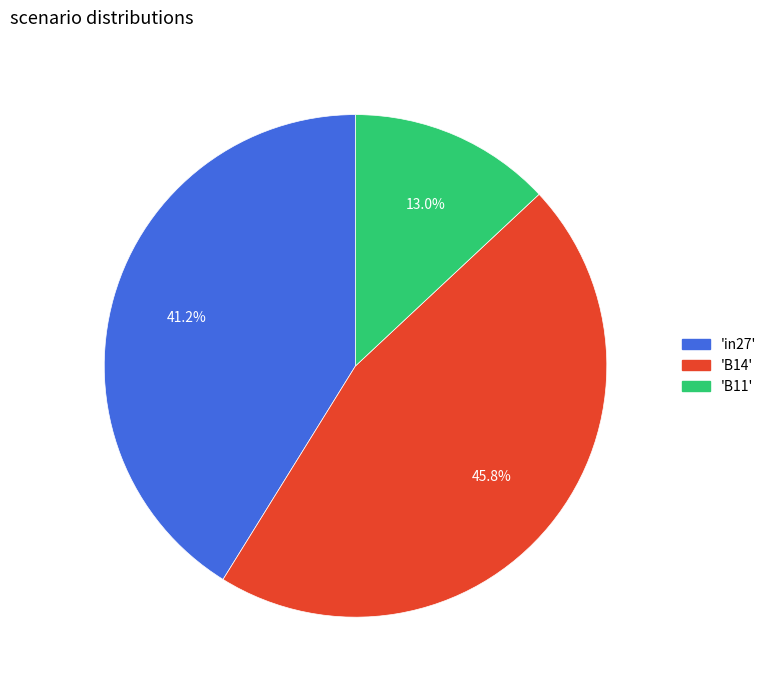

Does any single category account for the majority?

No